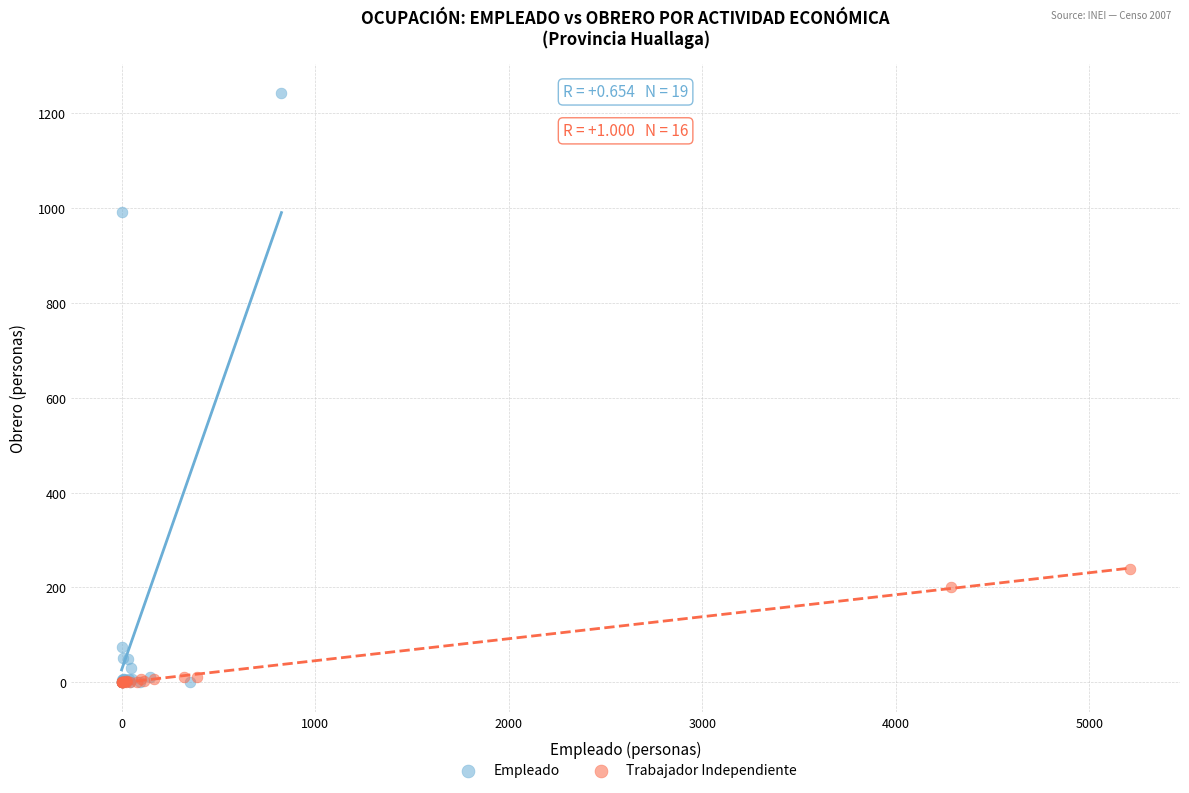

What are all the series names shown in the legend?

Empleado, Trabajador Independiente